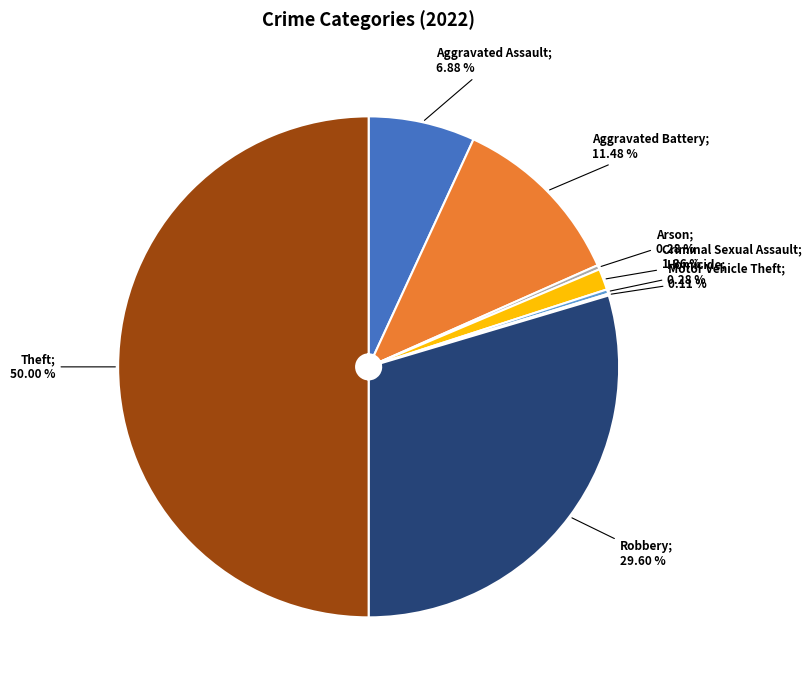

Count the number of slices in the pie.

8